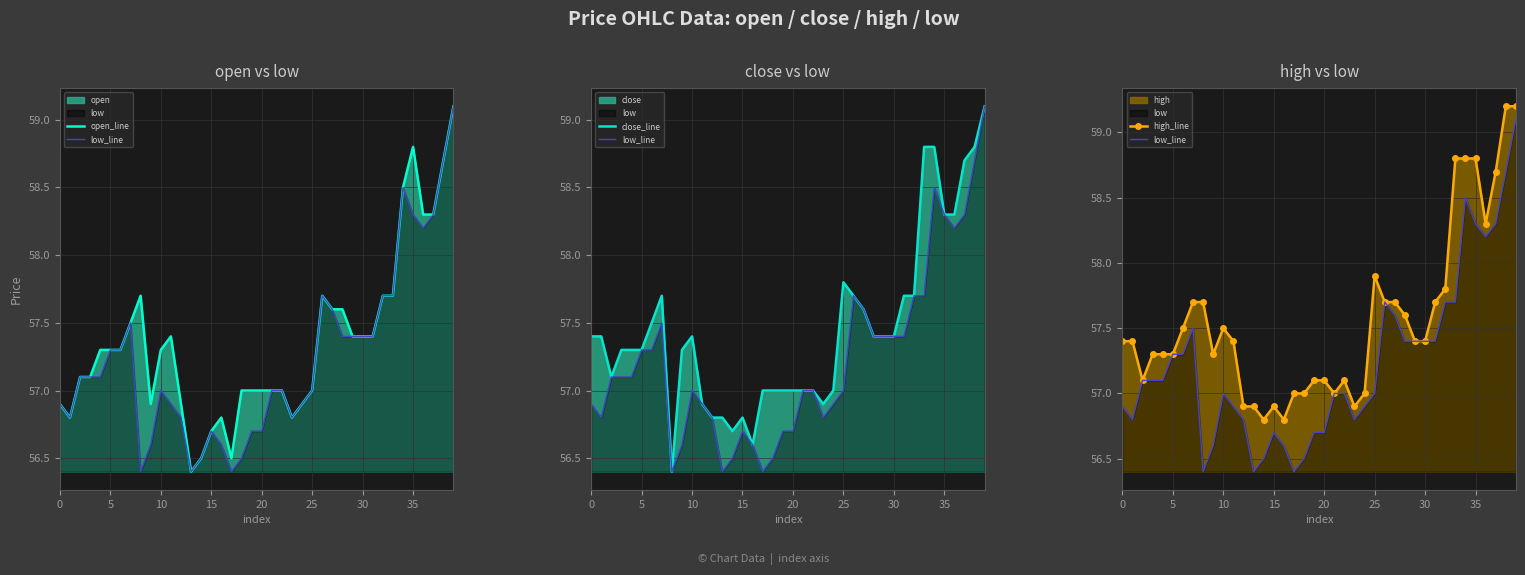

At which category is the sum across all series the highest?

39